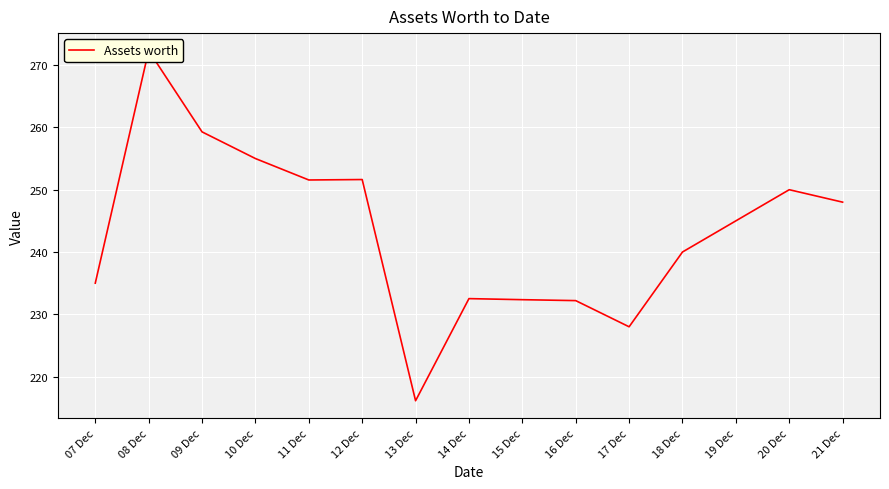

How many lines are shown in the chart?

1